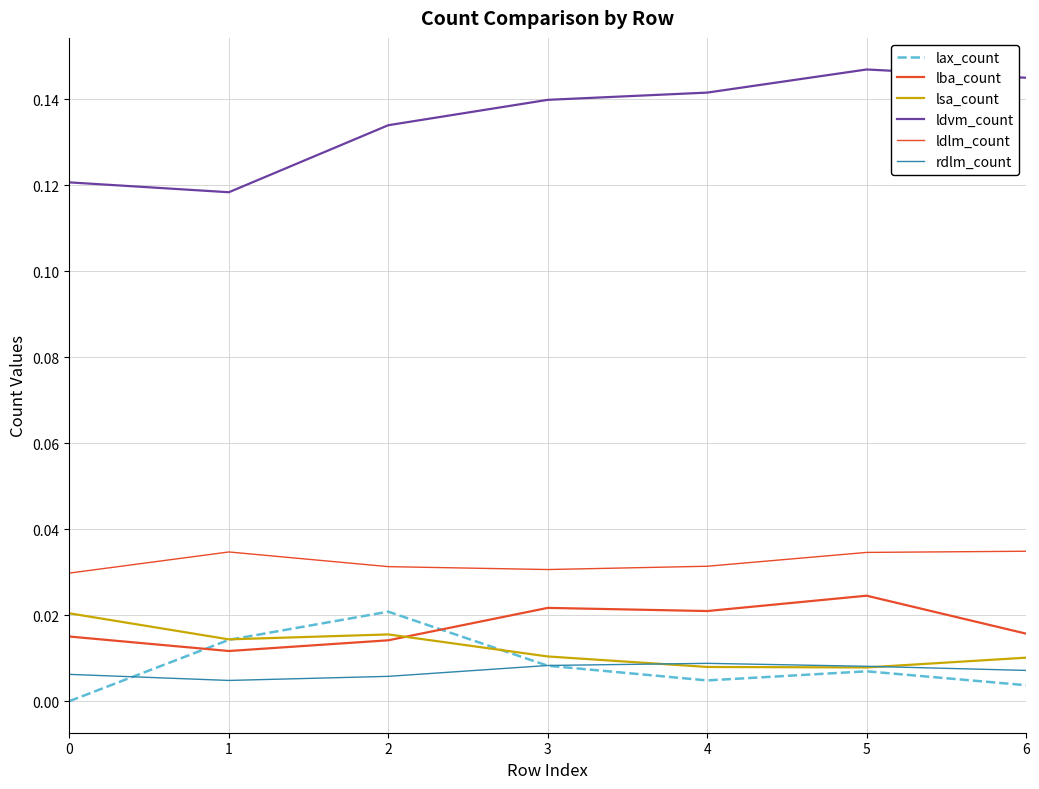

How many lines are shown in the chart?

6